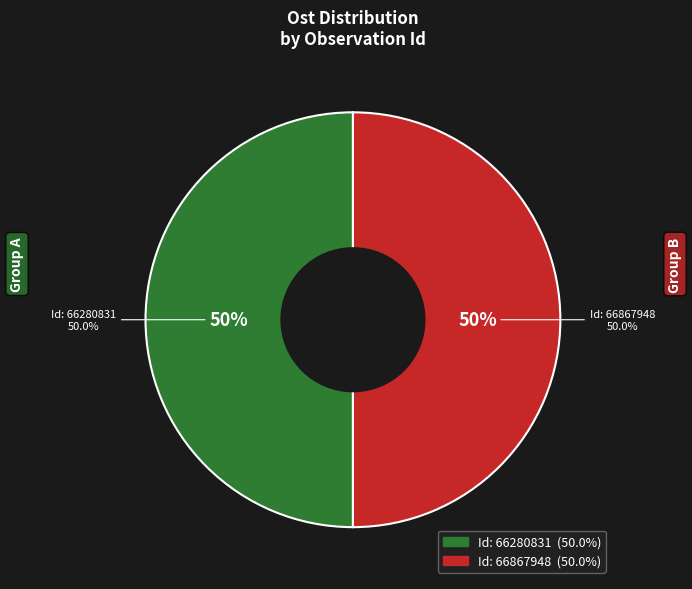

Between 66867948 and 66280831, which is larger?

66867948